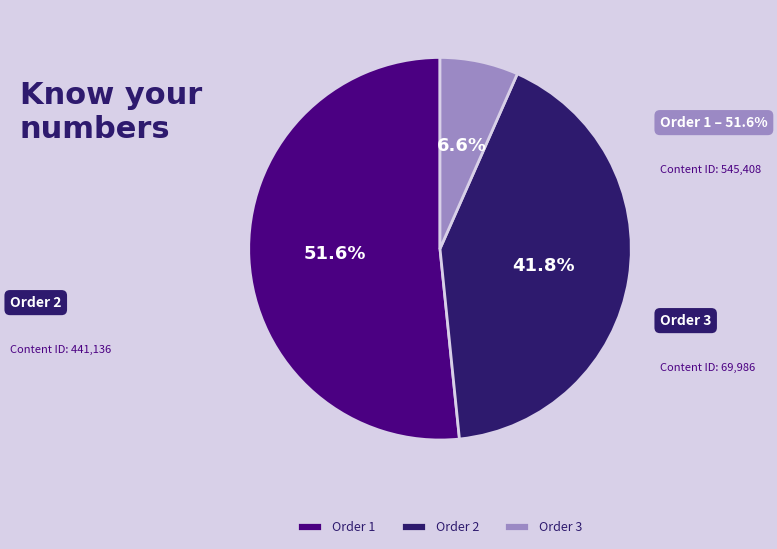

Rank the categories by value from highest to lowest.

Order 1, Order 2, Order 3